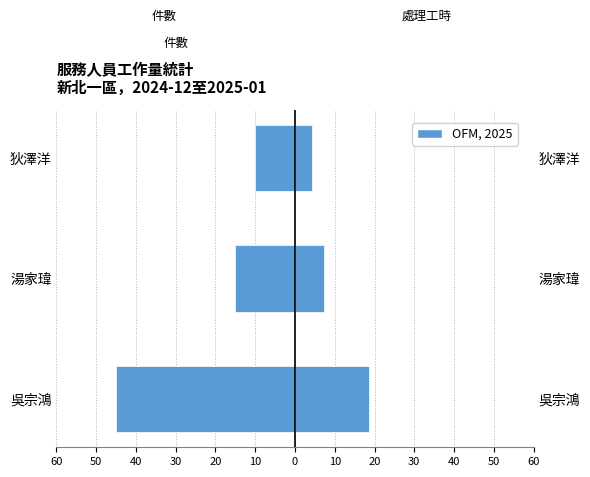

What is the maximum value for 處理工時(小時)?

18.5